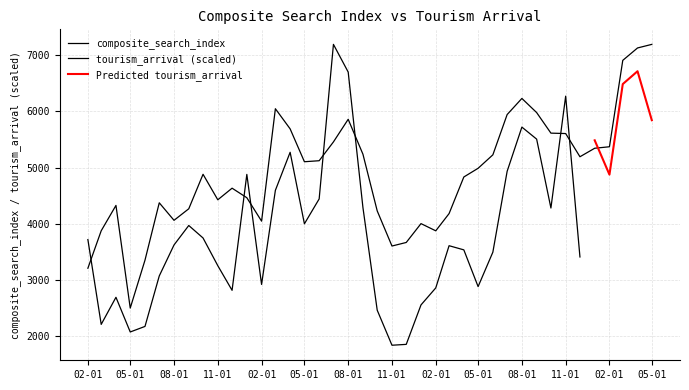

What is the value of the 13th point from the left?

4043.7